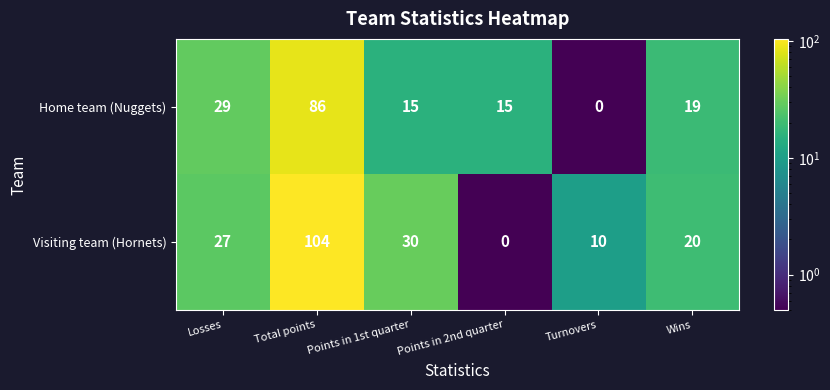

Is it true that Home team (Nuggets) equals 15 at Points in 2nd quarter?

True